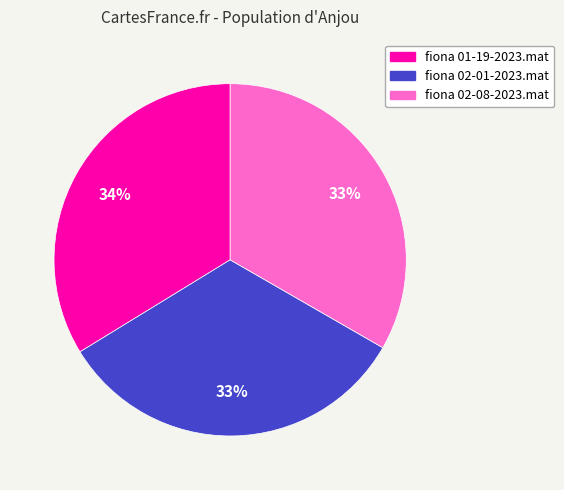

What is the ratio of the value at fiona 01-19-2023.mat to the value at fiona 02-01-2023.mat?

1.0